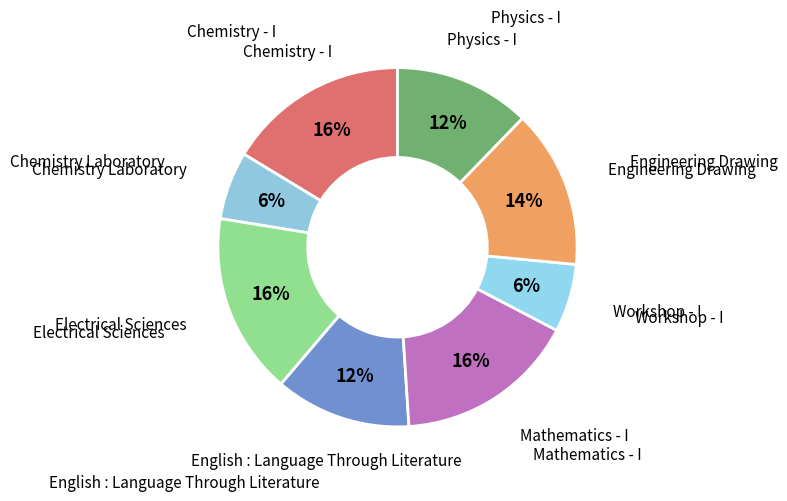

How many segments does this pie chart have?

8